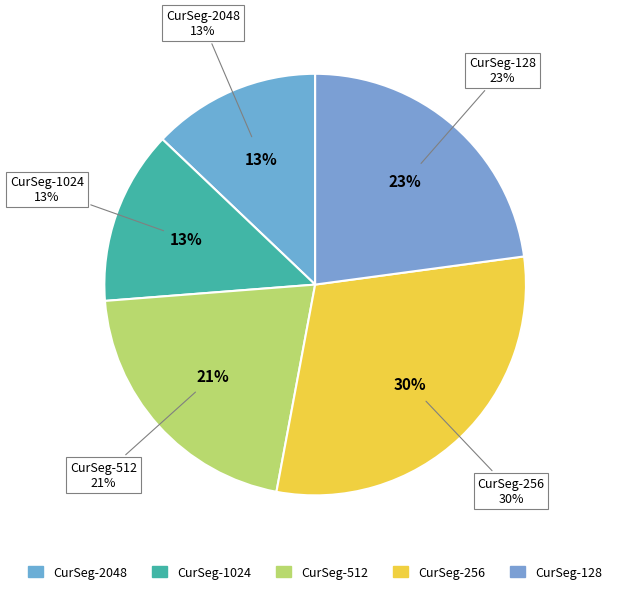

What percentage do CurSeg-256 and CurSeg-128 together represent?

52.9%